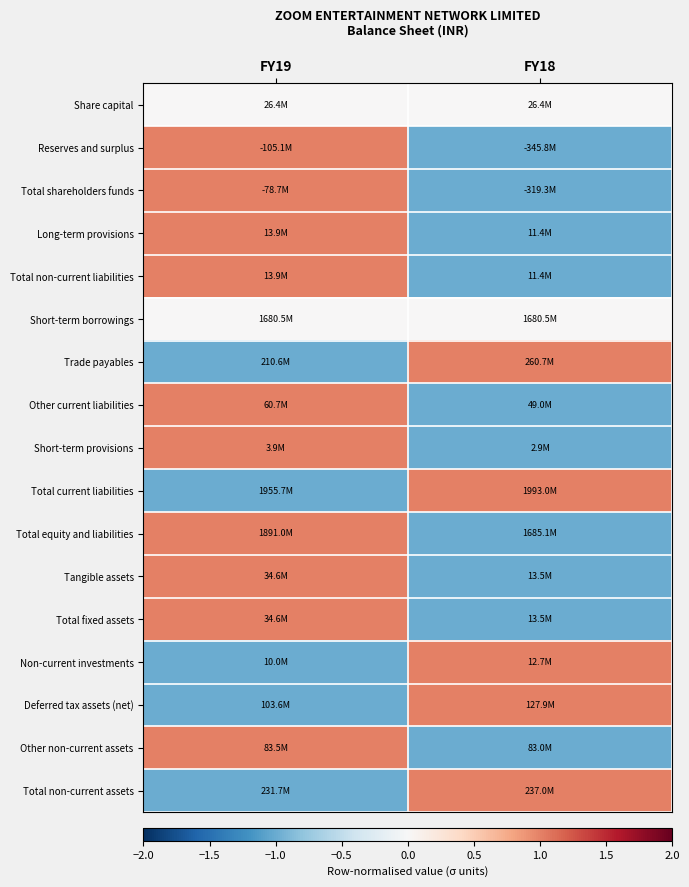

What is the smallest value displayed?

-1